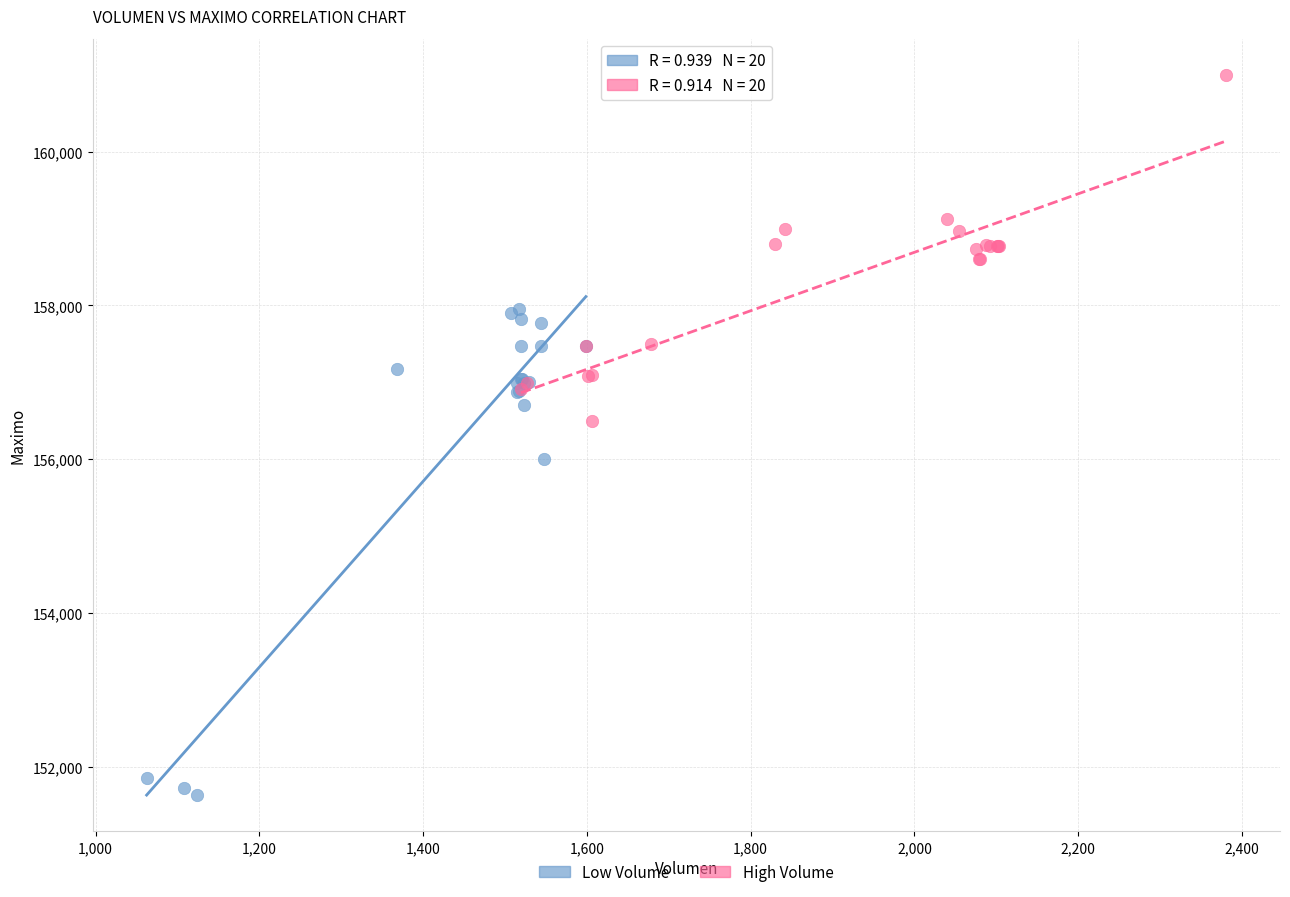

Which series reaches the maximum Y coordinate?

High Volume